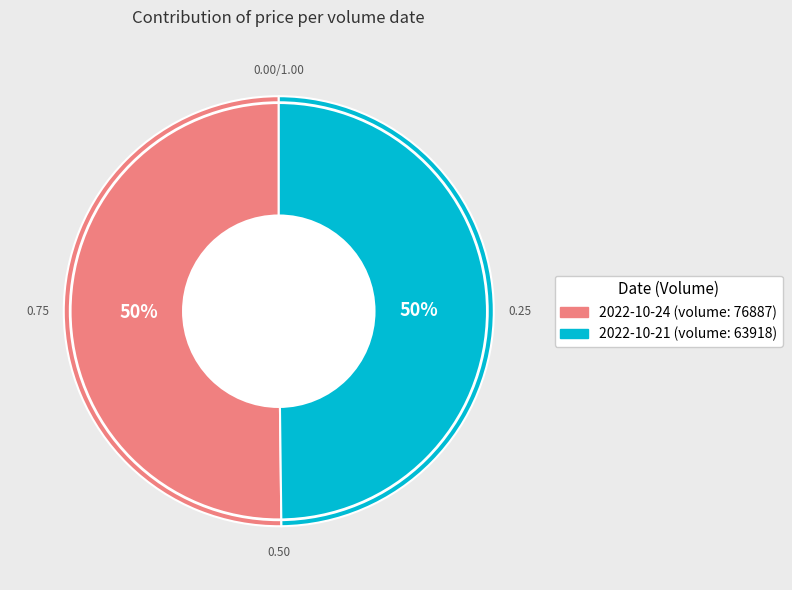

Approximately how many times larger is the value at 2022-10-21 (volume: 63918) compared to 2022-10-24 (volume: 76887)?

1.0